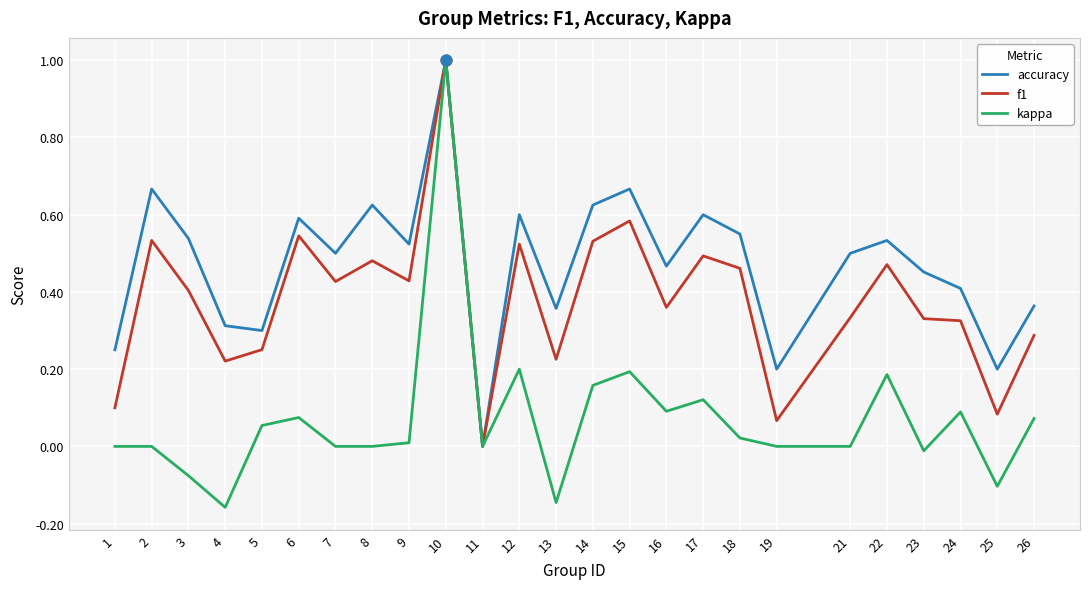

What is the total value across all series at 21?

0.8